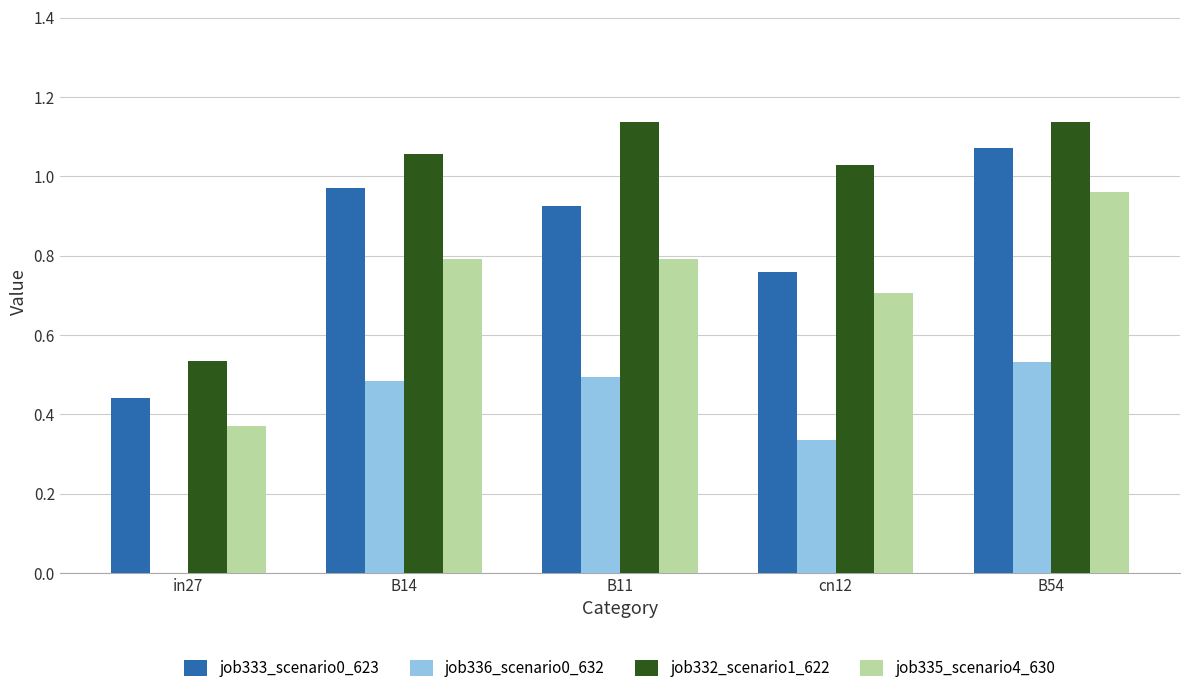

Which series has the largest total across all categories?

job332_scenario1_622